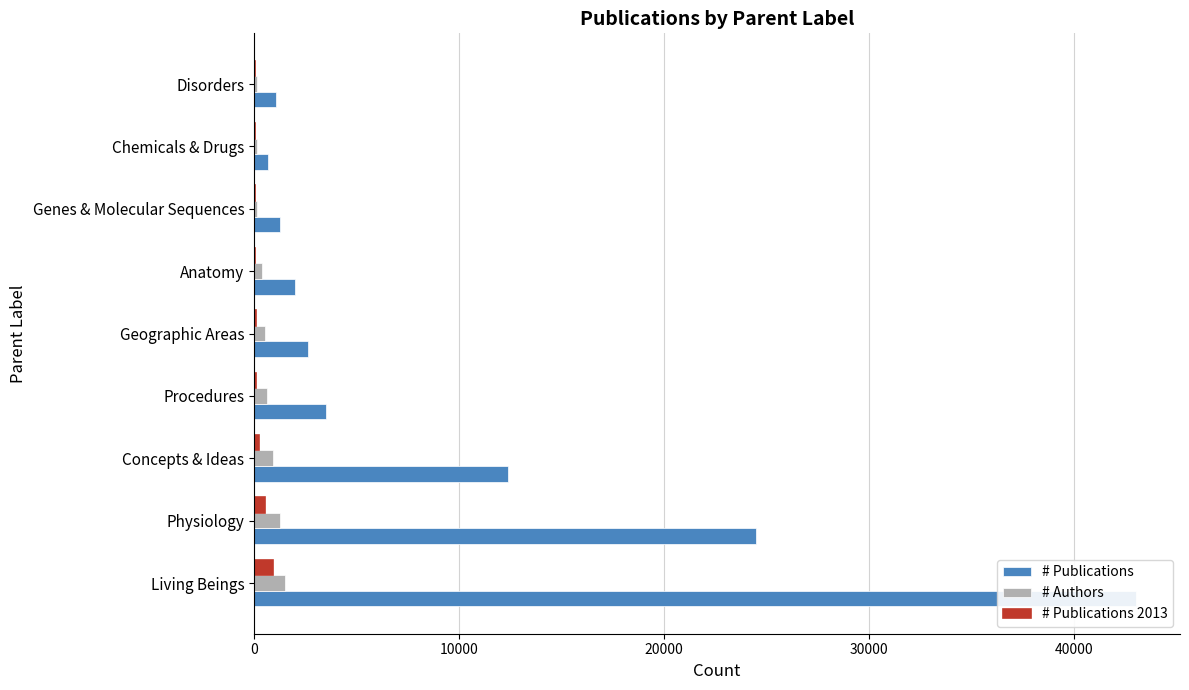

Is it true that # Publications equals 1886 at Genes & Molecular Sequences?

False